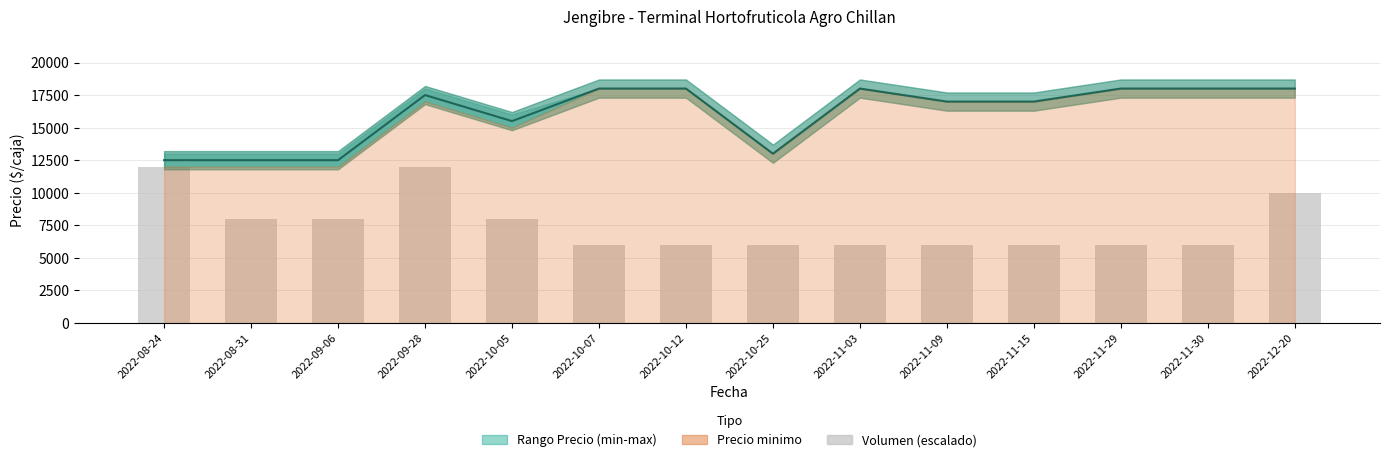

Where is the data nearest to the value 9000?

2022-08-31